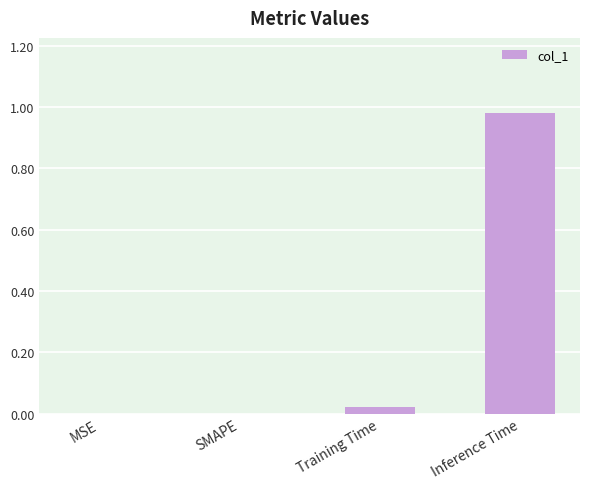

Which has a higher value, MSE or Inference Time?

Inference Time